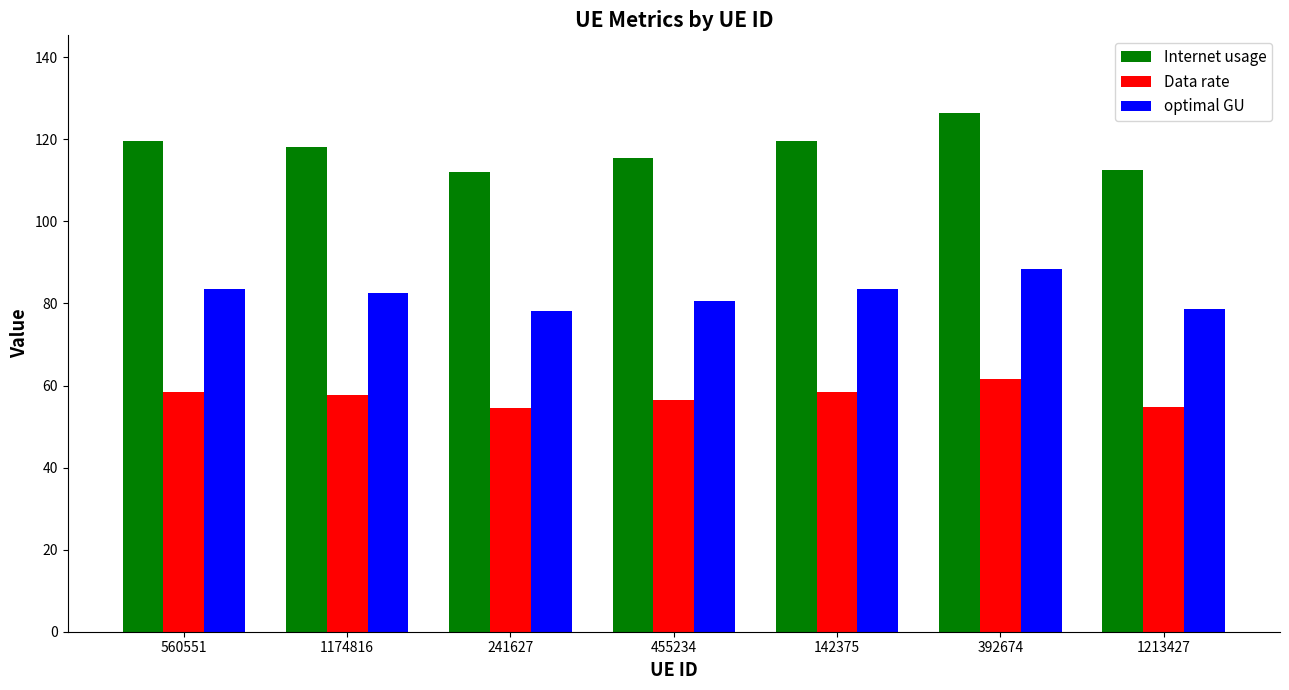

What position from the left is 392674?

6